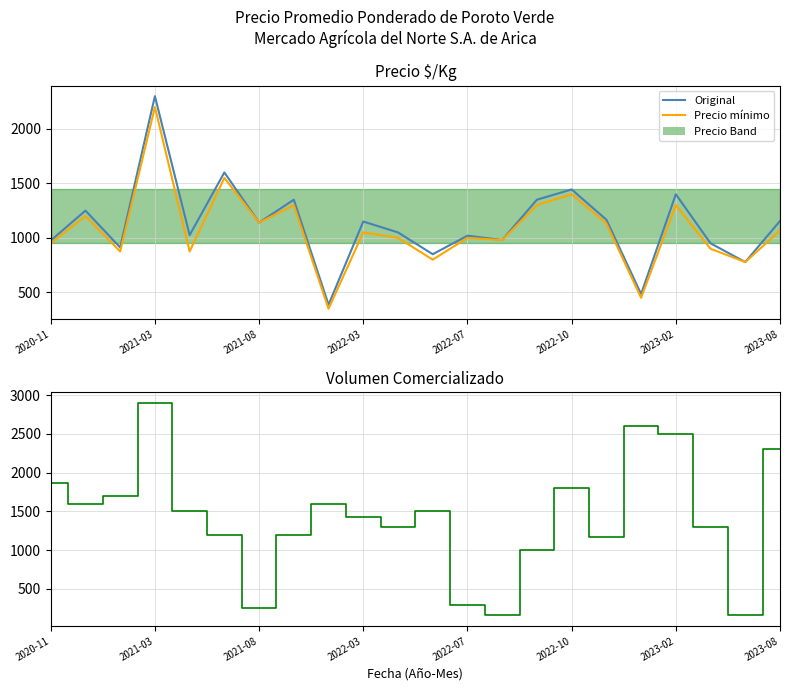

How many values in the Precio mínimo series exceed 1050?

10